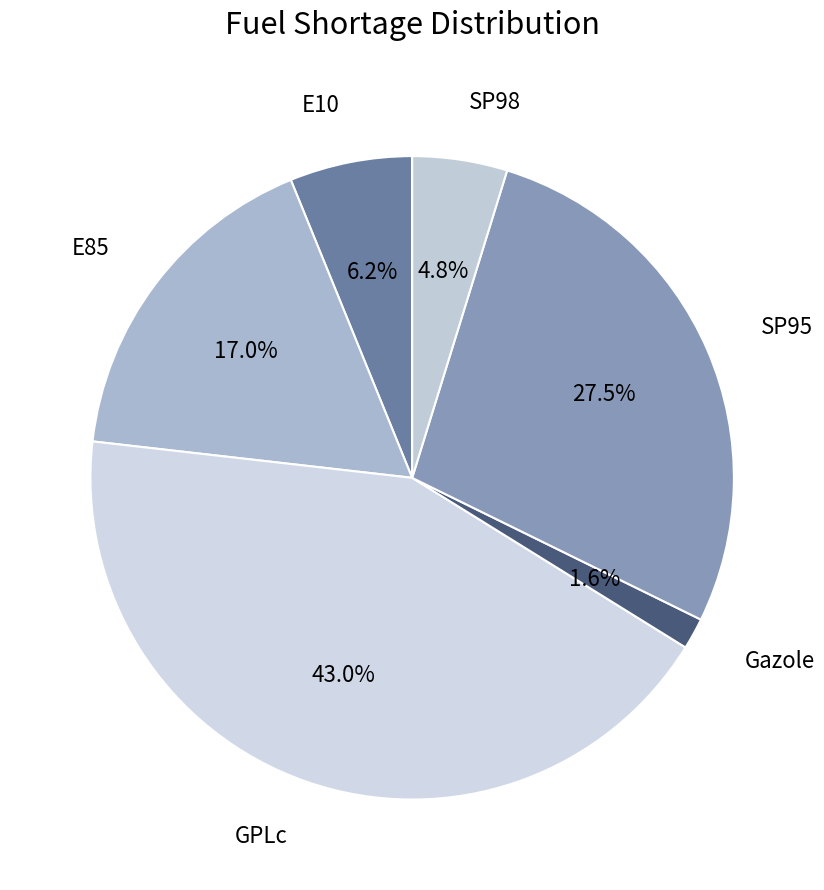

Does Gazole account for over 50% of the chart?

No